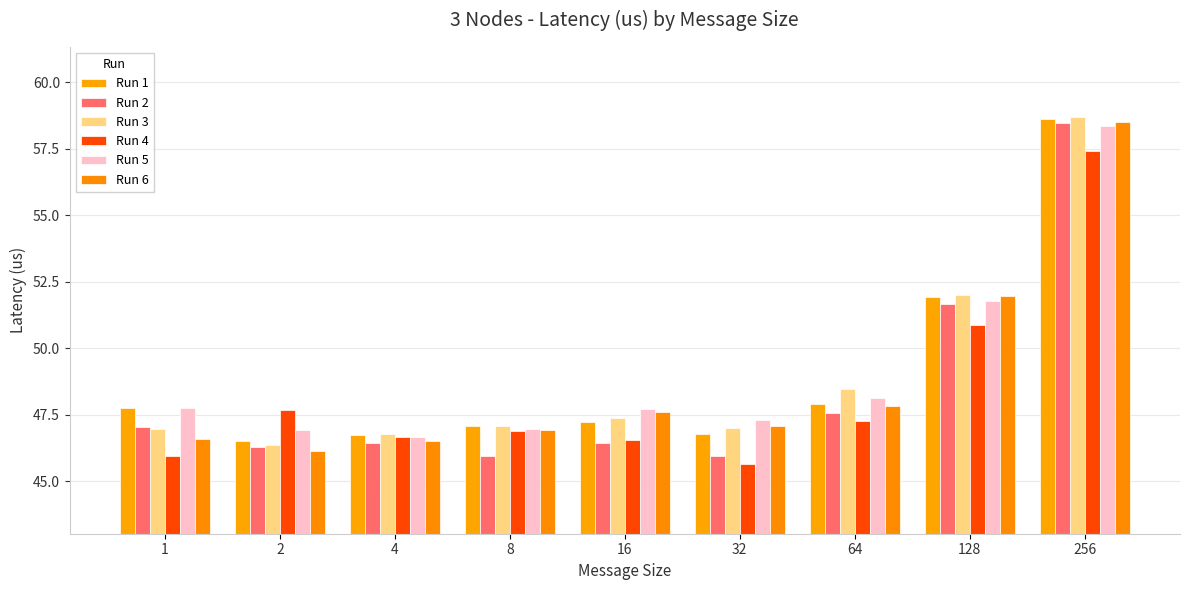

How many series are shown in this chart?

6